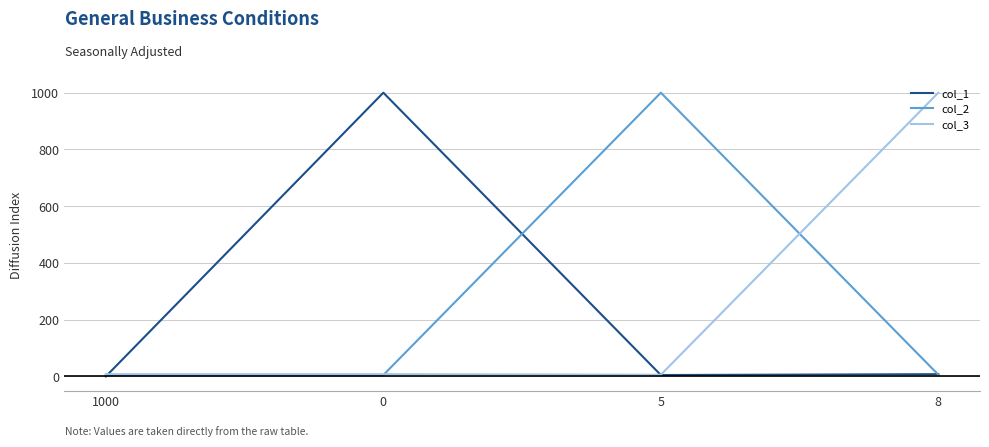

True or false: col_3 has a value of 8 at 0.

True